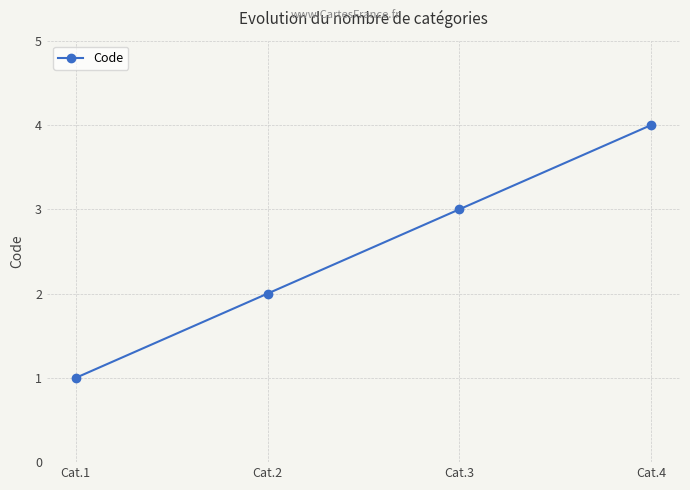

Count the number of data series in this chart.

1